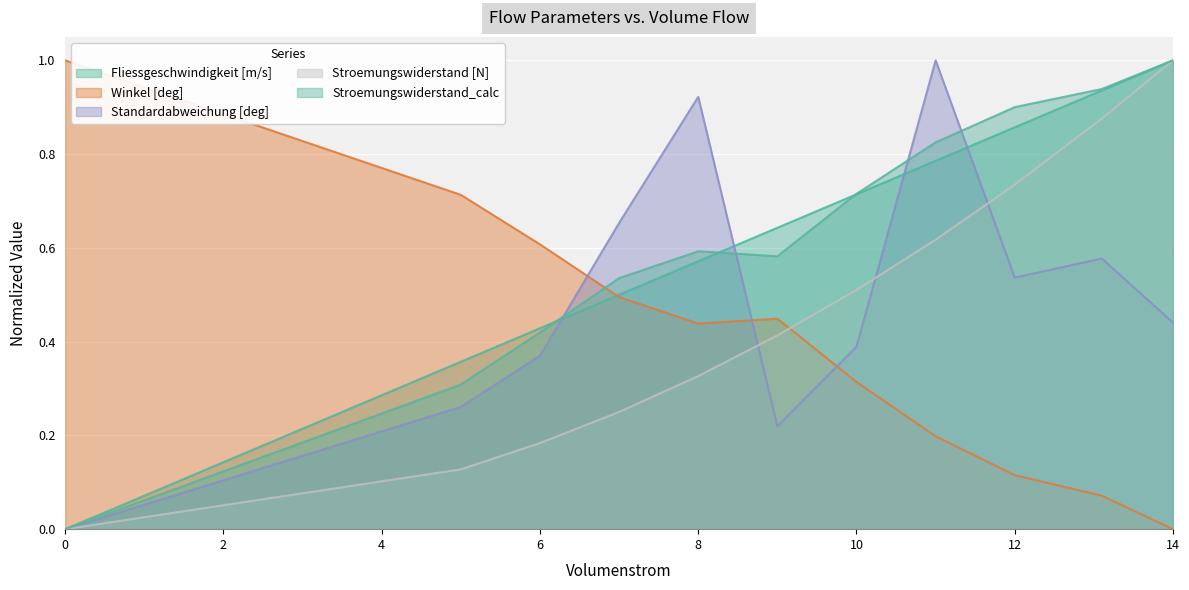

How many values in Winkel [deg] are above zero?

10